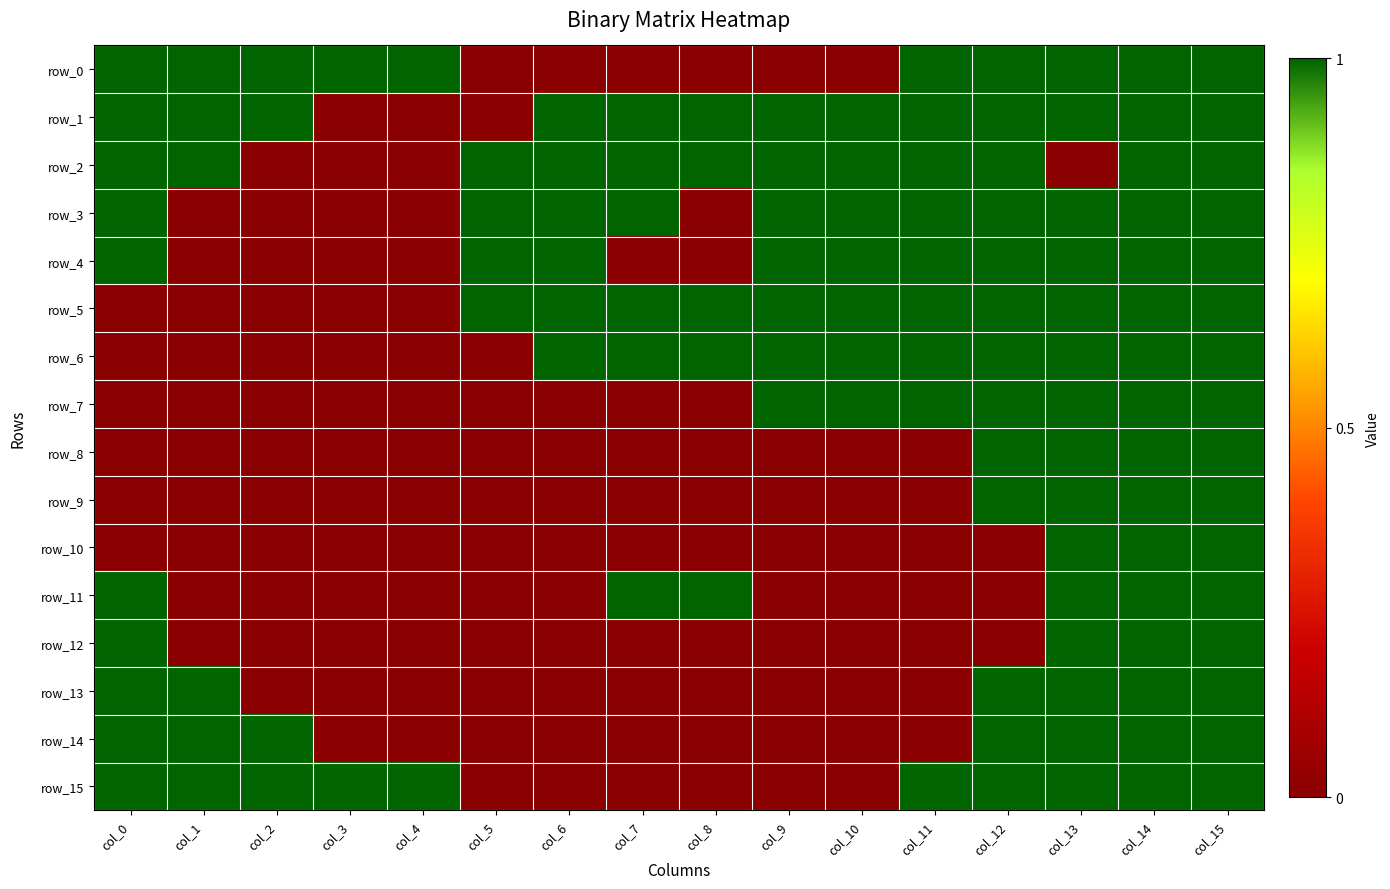

Reading left to right, extract all data points from this chart.

row_0: col_0=1	col_1=1	col_2=1	col_3=1	col_4=1	col_5=0	col_6=0	col_7=0	col_8=0	col_9=0	col_10=0	col_11=1	col_12=1	col_13=1	col_14=1	col_15=1
row_1: col_0=1	col_1=1	col_2=1	col_3=0	col_4=0	col_5=0	col_6=1	col_7=1	col_8=1	col_9=1	col_10=1	col_11=1	col_12=1	col_13=1	col_14=1	col_15=1
row_2: col_0=1	col_1=1	col_2=0	col_3=0	col_4=0	col_5=1	col_6=1	col_7=1	col_8=1	col_9=1	col_10=1	col_11=1	col_12=1	col_13=0	col_14=1	col_15=1
row_3: col_0=1	col_1=0	col_2=0	col_3=0	col_4=0	col_5=1	col_6=1	col_7=1	col_8=0	col_9=1	col_10=1	col_11=1	col_12=1	col_13=1	col_14=1	col_15=1
row_4: col_0=1	col_1=0	col_2=0	col_3=0	col_4=0	col_5=1	col_6=1	col_7=0	col_8=0	col_9=1	col_10=1	col_11=1	col_12=1	col_13=1	col_14=1	col_15=1
row_5: col_0=0	col_1=0	col_2=0	col_3=0	col_4=0	col_5=1	col_6=1	col_7=1	col_8=1	col_9=1	col_10=1	col_11=1	col_12=1	col_13=1	col_14=1	col_15=1
row_6: col_0=0	col_1=0	col_2=0	col_3=0	col_4=0	col_5=0	col_6=1	col_7=1	col_8=1	col_9=1	col_10=1	col_11=1	col_12=1	col_13=1	col_14=1	col_15=1
row_7: col_0=0	col_1=0	col_2=0	col_3=0	col_4=0	col_5=0	col_6=0	col_7=0	col_8=0	col_9=1	col_10=1	col_11=1	col_12=1	col_13=1	col_14=1	col_15=1
row_8: col_0=0	col_1=0	col_2=0	col_3=0	col_4=0	col_5=0	col_6=0	col_7=0	col_8=0	col_9=0	col_10=0	col_11=0	col_12=1	col_13=1	col_14=1	col_15=1
row_9: col_0=0	col_1=0	col_2=0	col_3=0	col_4=0	col_5=0	col_6=0	col_7=0	col_8=0	col_9=0	col_10=0	col_11=0	col_12=1	col_13=1	col_14=1	col_15=1
row_10: col_0=0	col_1=0	col_2=0	col_3=0	col_4=0	col_5=0	col_6=0	col_7=0	col_8=0	col_9=0	col_10=0	col_11=0	col_12=0	col_13=1	col_14=1	col_15=1
row_11: col_0=1	col_1=0	col_2=0	col_3=0	col_4=0	col_5=0	col_6=0	col_7=1	col_8=1	col_9=0	col_10=0	col_11=0	col_12=0	col_13=1	col_14=1	col_15=1
row_12: col_0=1	col_1=0	col_2=0	col_3=0	col_4=0	col_5=0	col_6=0	col_7=0	col_8=0	col_9=0	col_10=0	col_11=0	col_12=0	col_13=1	col_14=1	col_15=1
row_13: col_0=1	col_1=1	col_2=0	col_3=0	col_4=0	col_5=0	col_6=0	col_7=0	col_8=0	col_9=0	col_10=0	col_11=0	col_12=1	col_13=1	col_14=1	col_15=1
row_14: col_0=1	col_1=1	col_2=1	col_3=0	col_4=0	col_5=0	col_6=0	col_7=0	col_8=0	col_9=0	col_10=0	col_11=0	col_12=1	col_13=1	col_14=1	col_15=1
row_15: col_0=1	col_1=1	col_2=1	col_3=1	col_4=1	col_5=0	col_6=0	col_7=0	col_8=0	col_9=0	col_10=0	col_11=1	col_12=1	col_13=1	col_14=1	col_15=1